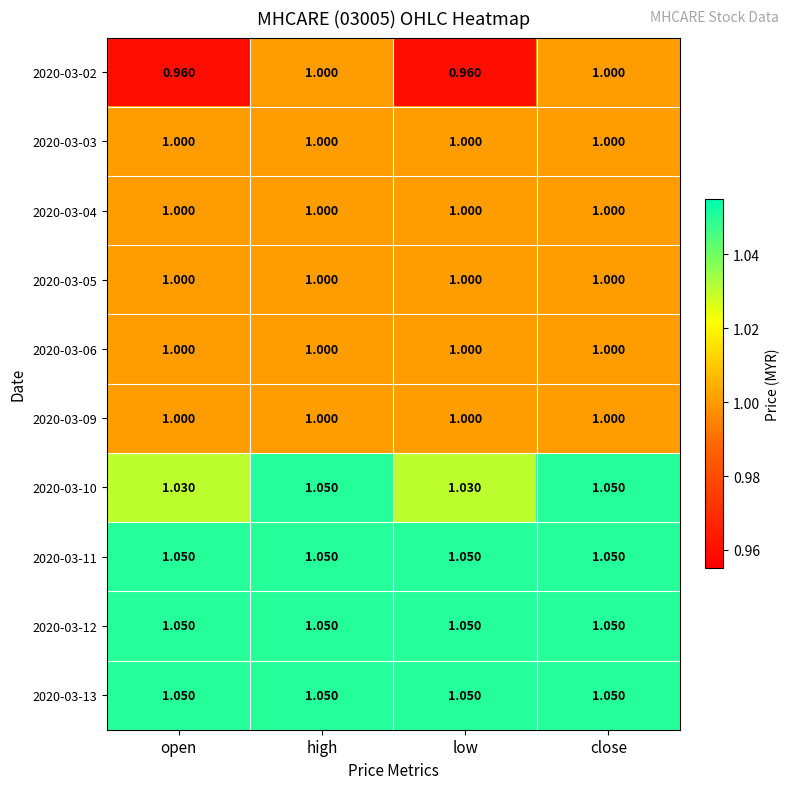

List the series in order of their peak value, highest first.

2020-03-10, 2020-03-11, 2020-03-12, 2020-03-13, 2020-03-02, 2020-03-03, 2020-03-04, 2020-03-05, 2020-03-06, 2020-03-09